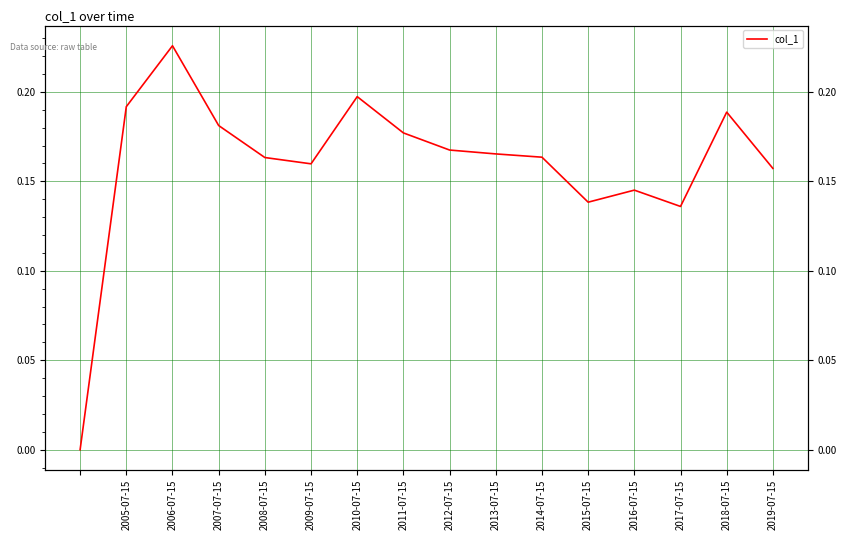

Reading left to right, transcribe all the data shown in this chart.

0.0	0.2	0.2	0.2	0.2	0.2	0.2	0.2	0.2	0.2	0.2	0.1	0.1	0.1	0.2	0.2